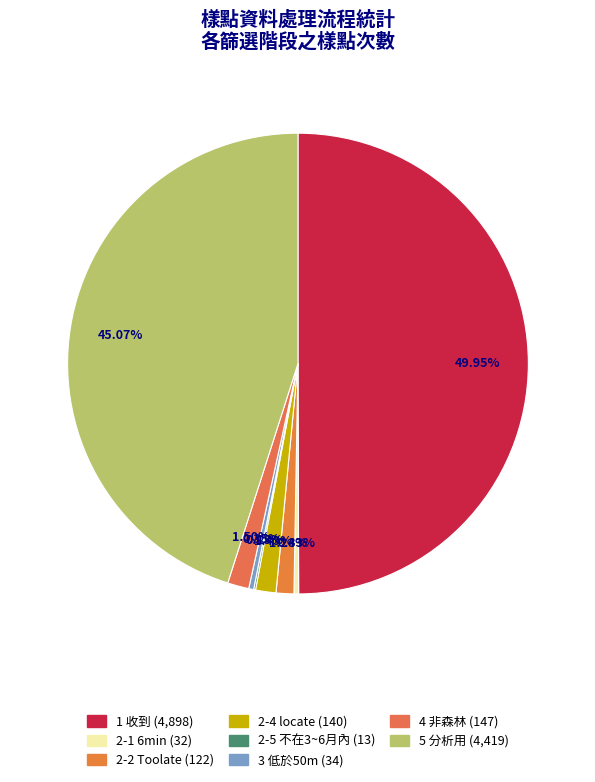

Is 2-5 不在3~6月內 the majority of the pie?

No